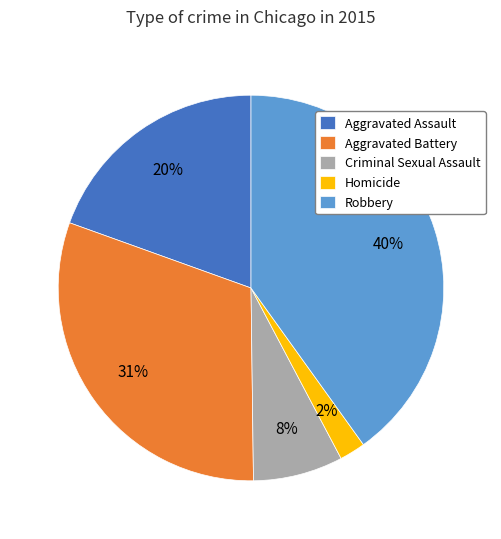

Is it true that Aggravated Battery is 21% of the pie?

False